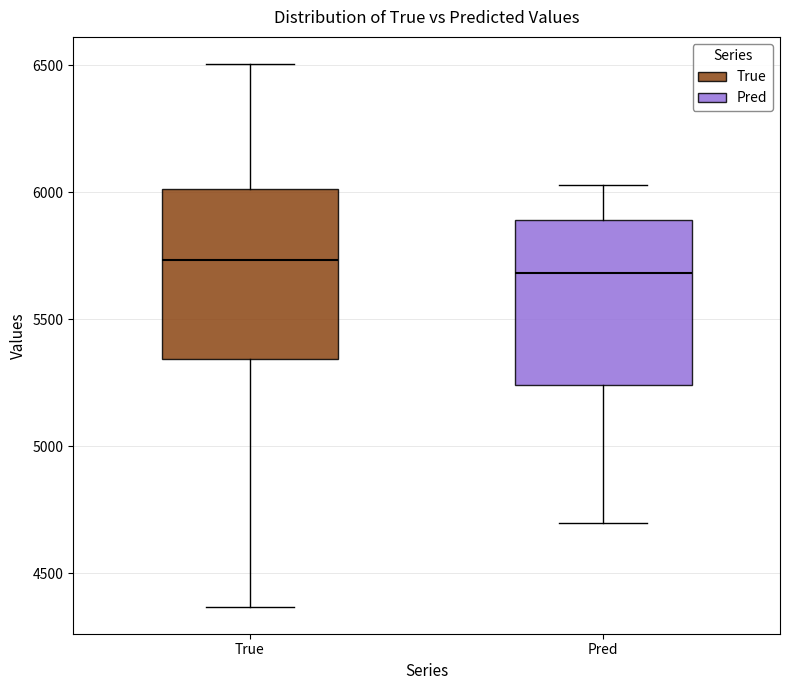

Where does the lower whisker of the box for True end on the y-axis? The values are not printed on the chart, so give them approximately, as read against the axis.

4350